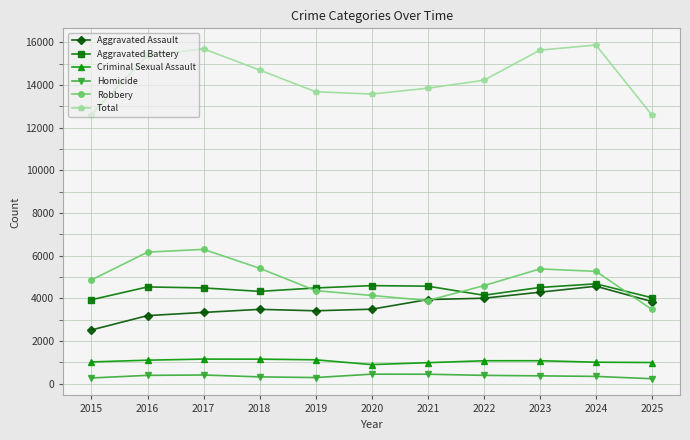

At which label does Homicide first exceed 370?

2016